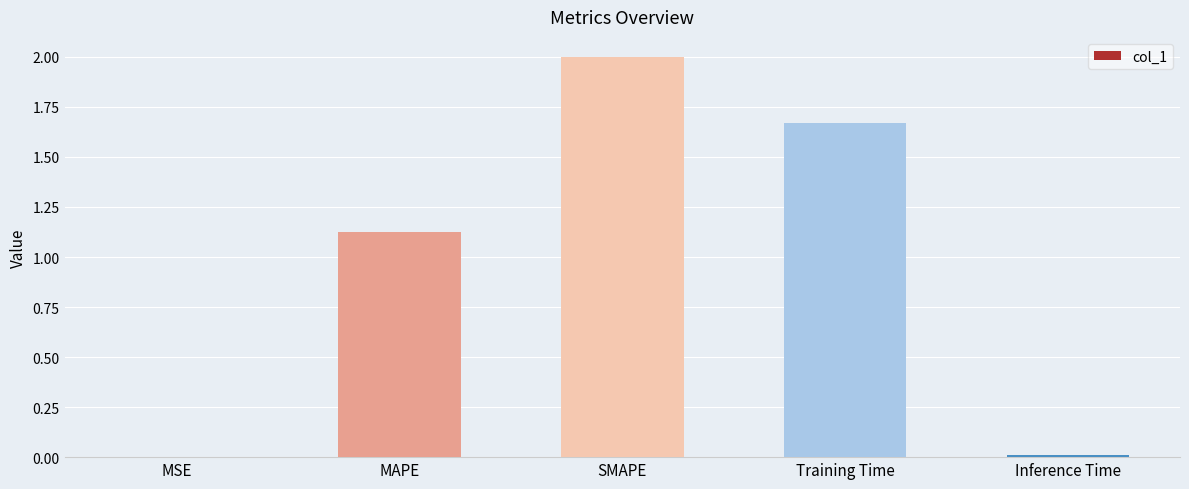

Where is the data nearest to the value 1?

MAPE